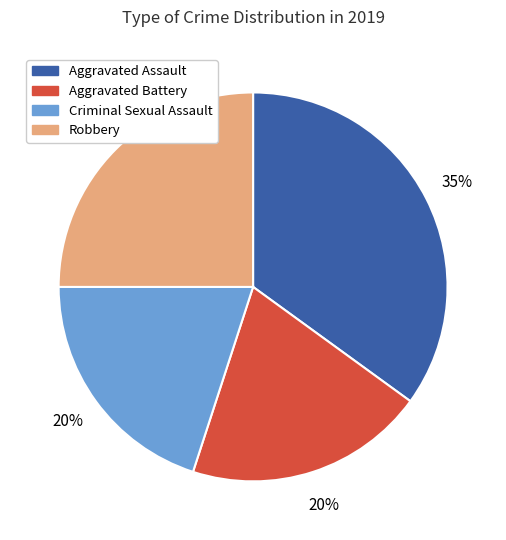

Is it true that Aggravated Battery is 20% of the pie?

True